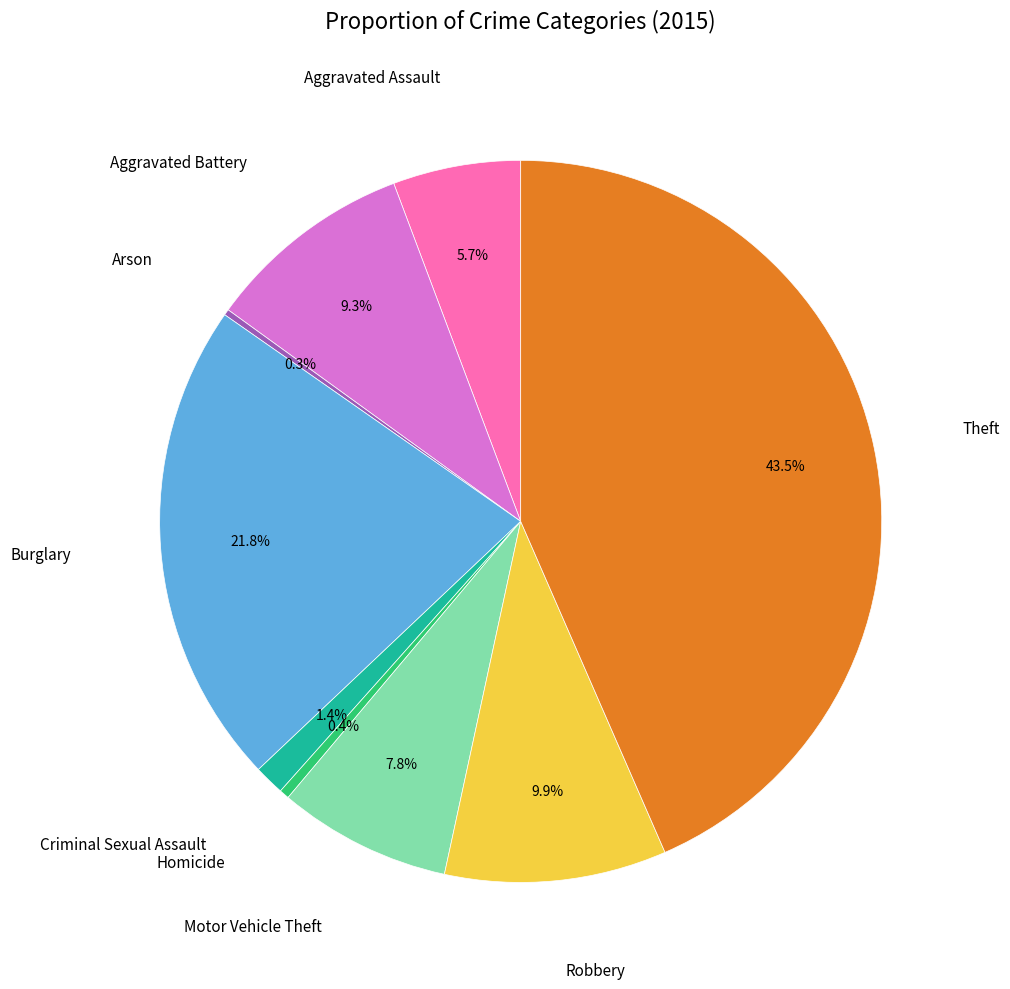

Is there a majority slice in this chart?

No